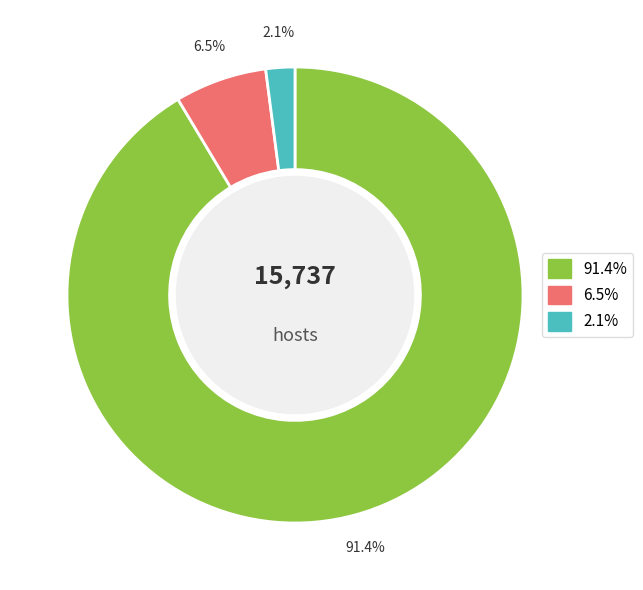

Is there any slice that represents more than half of the pie?

Yes